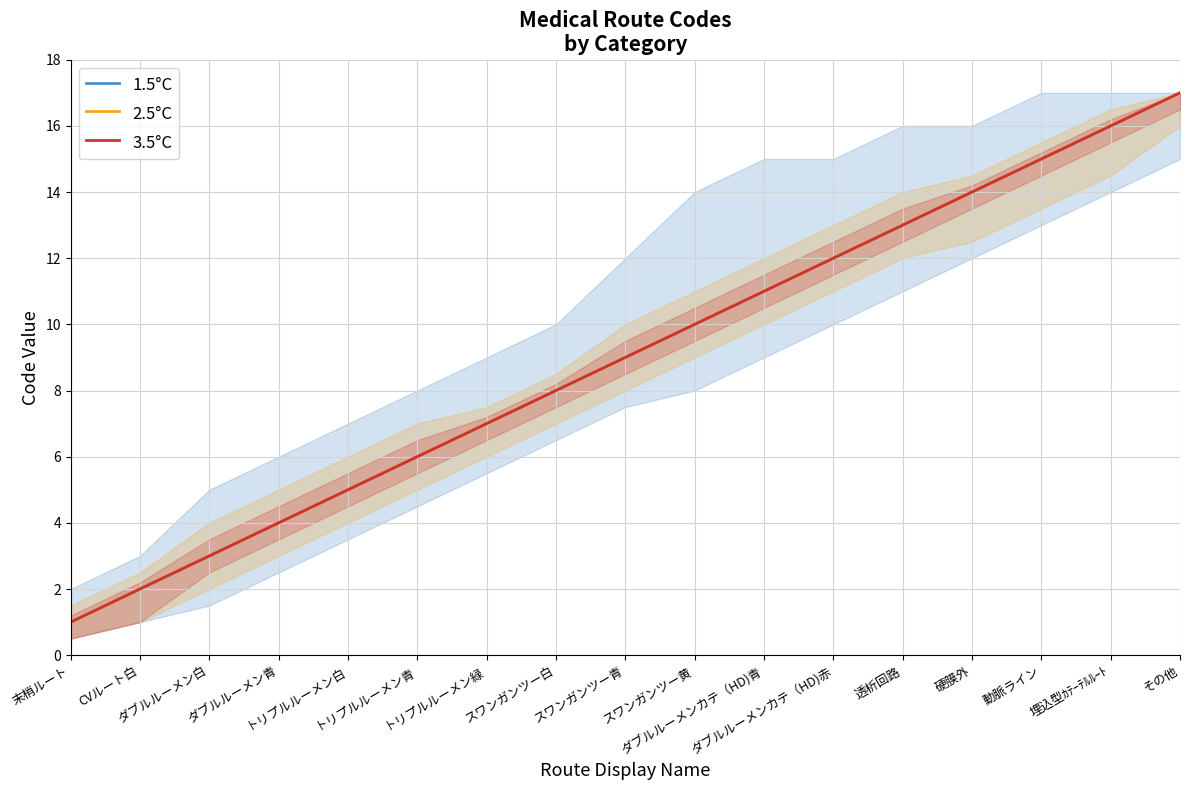

True or false: 2.5°C and 3.5°C intersect in this chart.

False